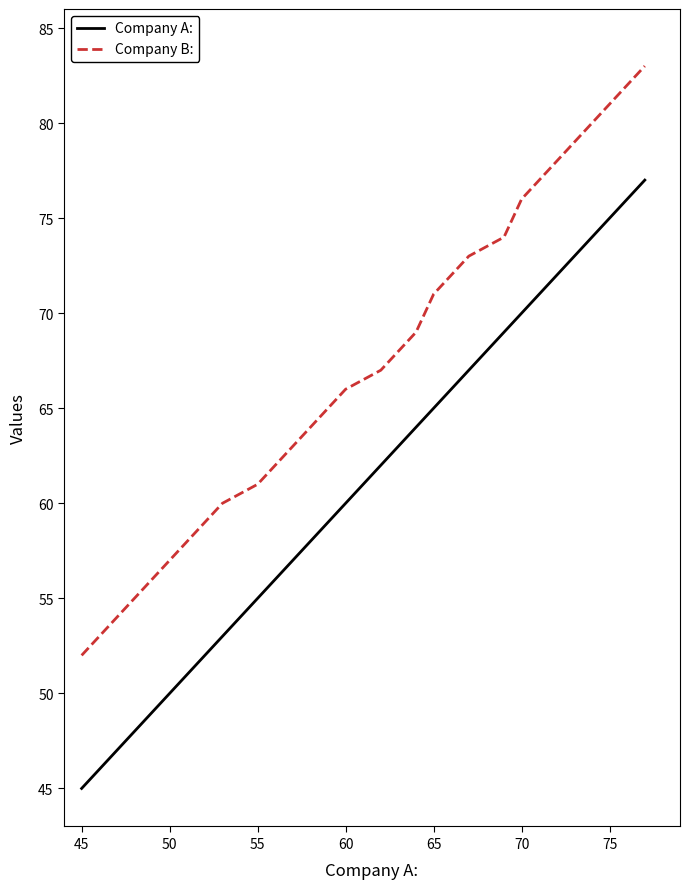

What is the difference between the maximum and minimum values in the Company A: series?

32